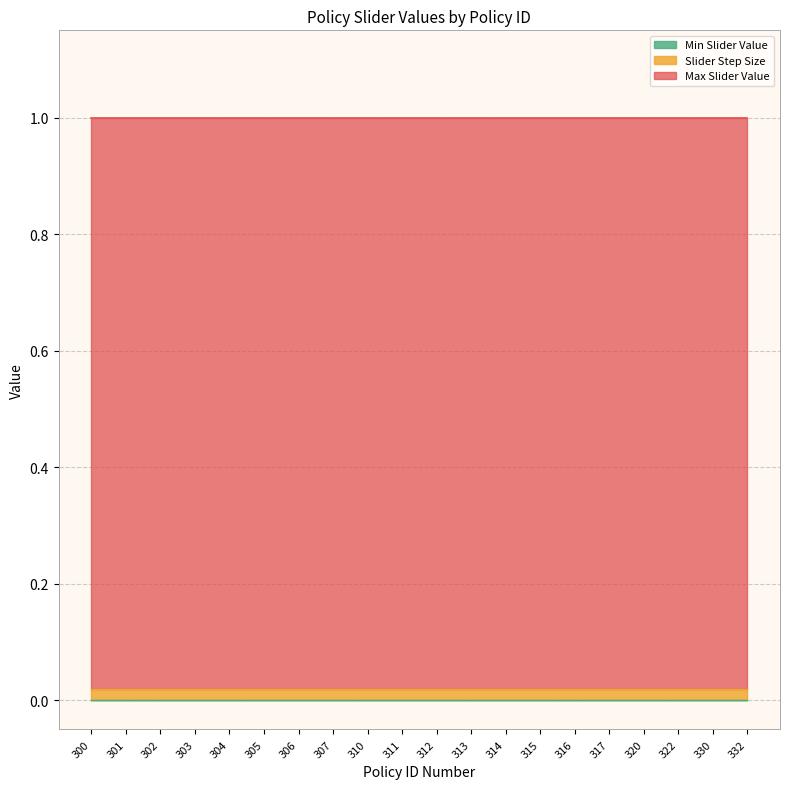

Where is Slider Step Size nearest to the value 0?

300